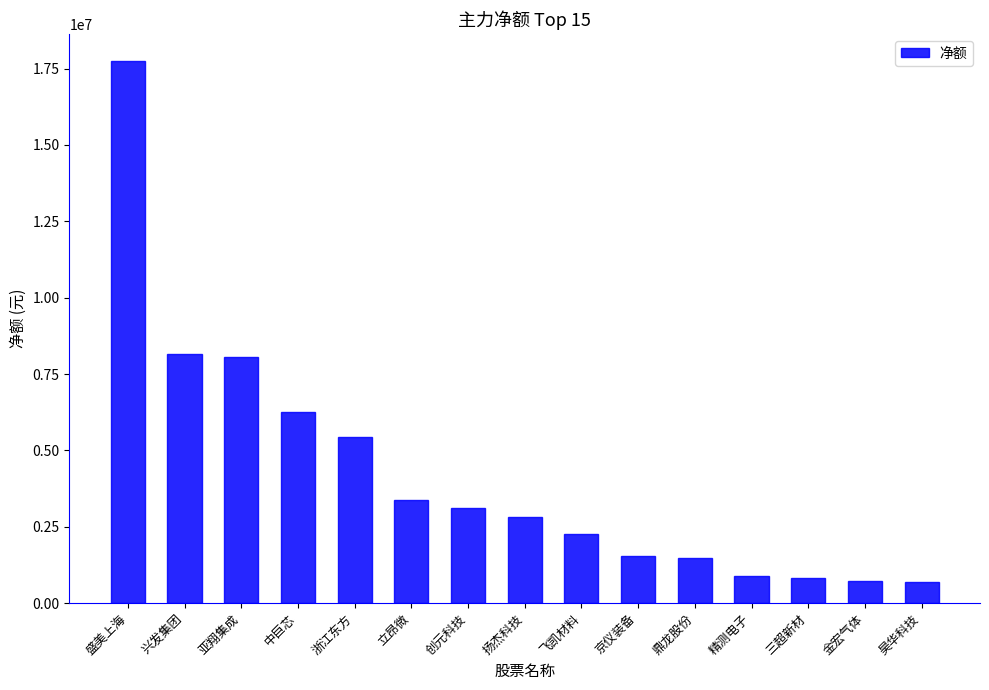

What is the greatest value displayed?

17747214